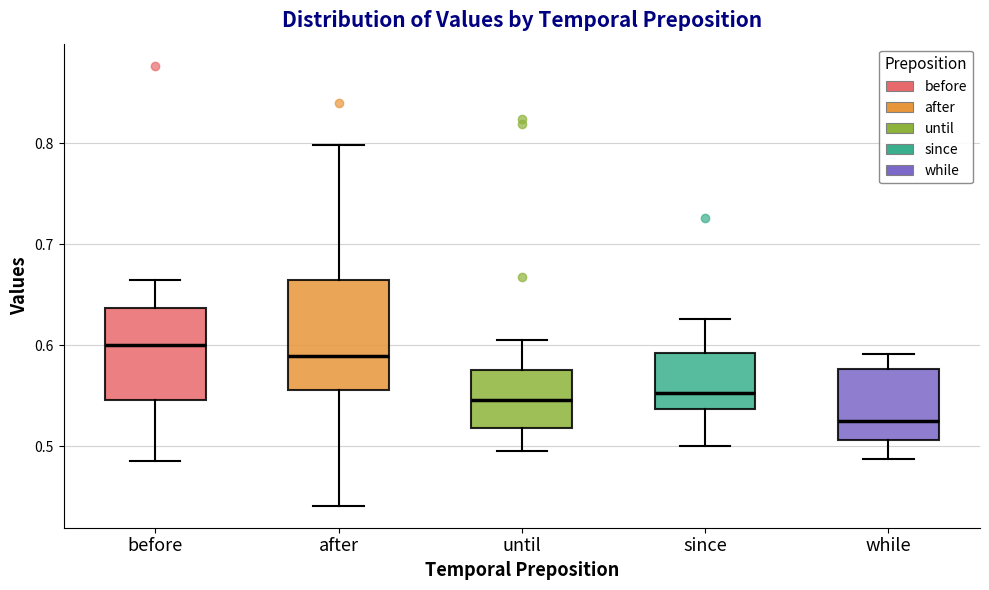

Comparing the boxes themselves (not the whiskers), which one is the tallest?

after